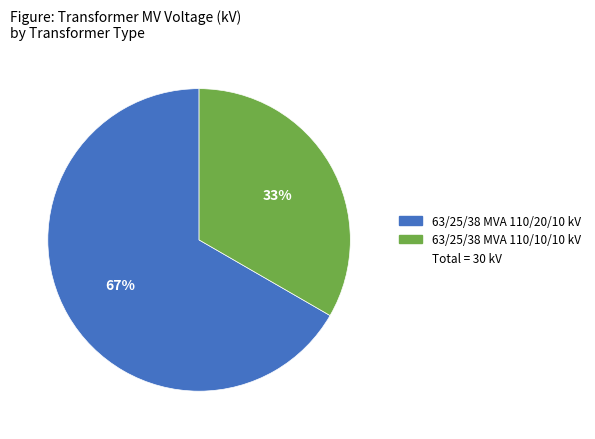

Is there a majority slice in this chart?

Yes